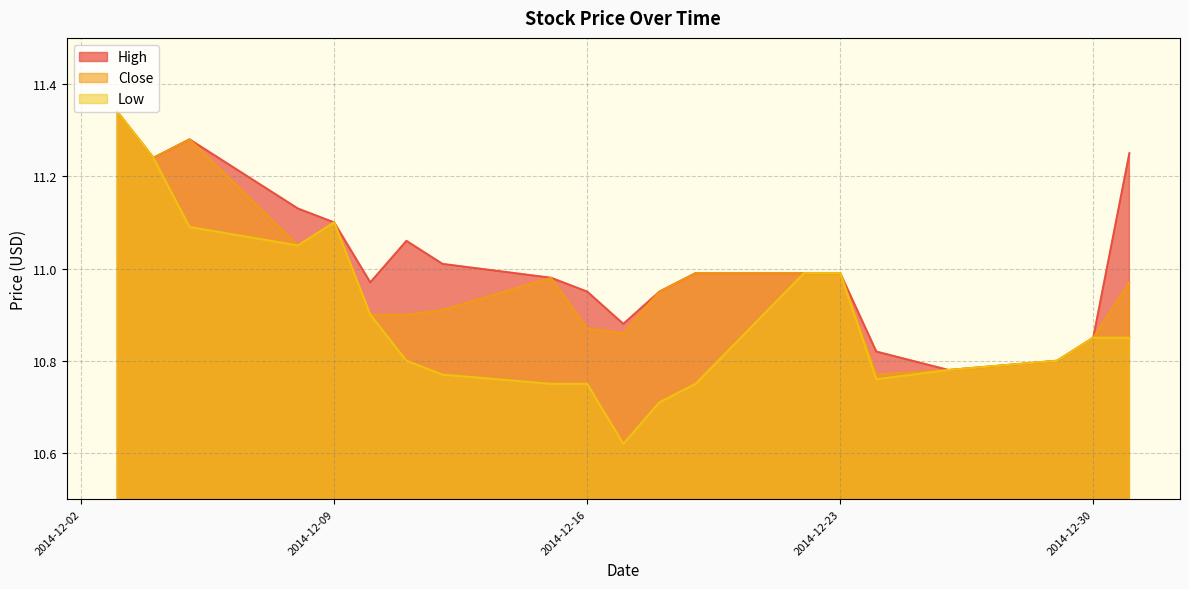

How many data points does each series have?

20